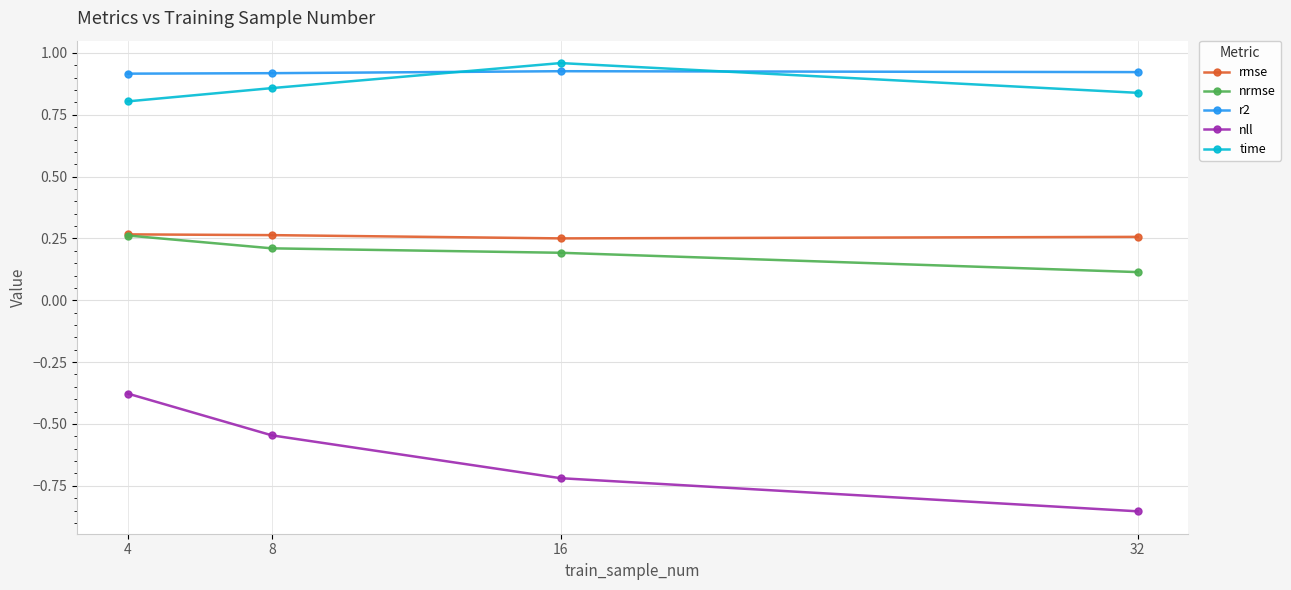

Which category has the lowest value across all series?

32